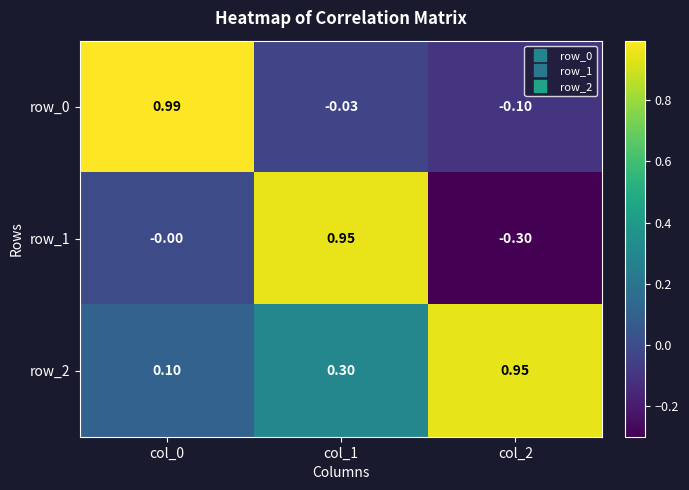

Is the value of row_2 at col_0 greater than the value of row_1 at col_0?

Yes